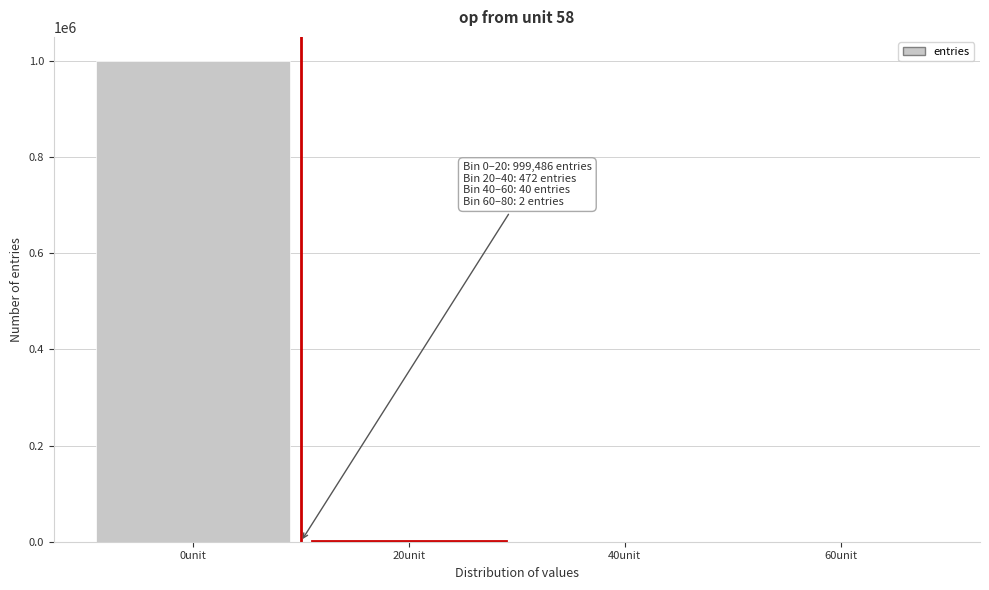

What is the sum of all values?

1000000